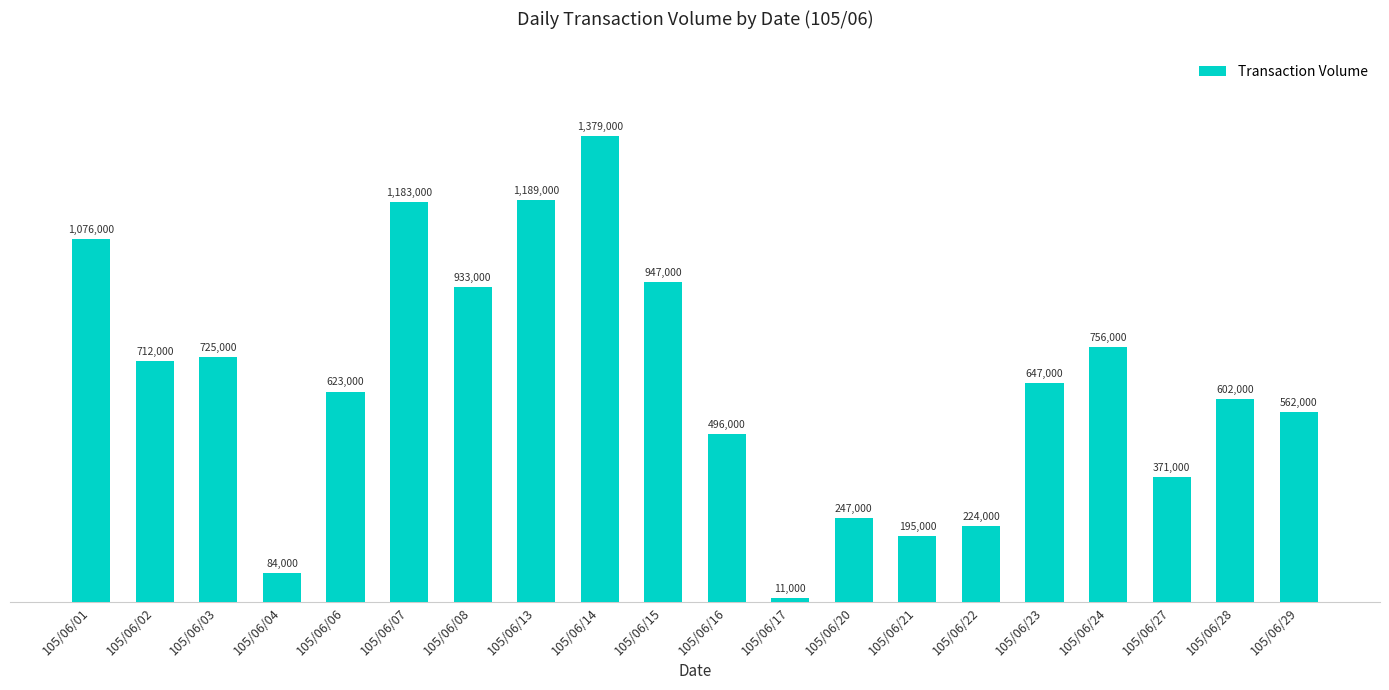

List the labels in order of value, largest first.

105/06/14, 105/06/13, 105/06/07, 105/06/01, 105/06/15, 105/06/08, 105/06/24, 105/06/03, 105/06/02, 105/06/23, 105/06/06, 105/06/28, 105/06/29, 105/06/16, 105/06/27, 105/06/20, 105/06/22, 105/06/21, 105/06/04, 105/06/17